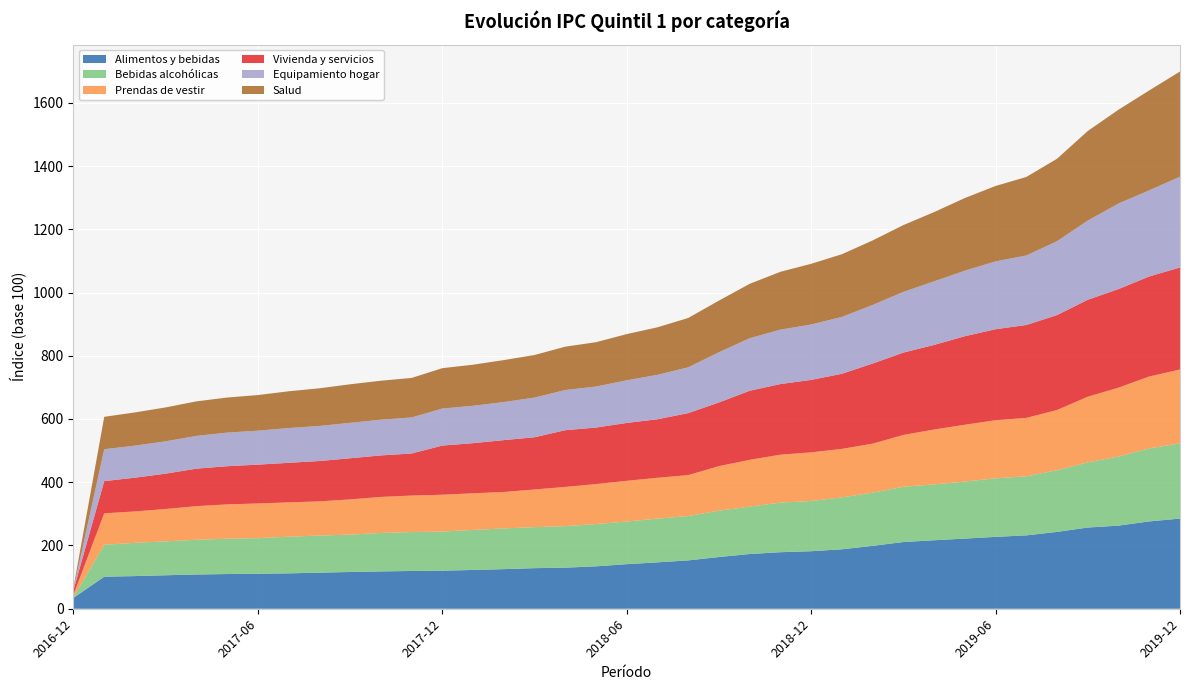

Reading right to left, extract all data points from this chart.

Alimentos y bebidas: 285.1	276.1	262.8	256.8	243.0	232.0	227.3	221.7	216.6	210.9	198.9	187.9	181.9	178.8	173.0	163.5	152.9	146.6	141.0	134.1	129.9	128.3	125.2	122.6	120.4	119.4	118.0	116.2	114.1	111.9	110.7	109.7	108.3	105.9	103.3	101.3	34.5
Bebidas alcohólicas: 238.0	230.8	218.5	205.9	195.0	186.8	185.2	180.3	176.6	174.9	168.2	164.2	158.9	156.7	149.9	146.6	140.3	138.4	134.8	133.6	131.4	129.7	128.8	126.6	123.7	123.1	121.7	118.2	117.4	115.8	112.6	111.7	109.8	107.3	105.1	101.0	2.2
Prendas de vestir: 233.4	227.6	217.8	207.7	190.5	184.7	183.6	179.7	173.6	163.9	155.0	153.3	153.7	151.6	148.0	140.8	129.4	129.1	128.8	126.5	124.0	119.1	115.3	115.9	116.4	115.4	113.8	111.4	108.0	108.7	109.7	108.5	106.3	102.3	99.3	99.4	8.0
Vivienda y servicios: 322.7	316.3	311.8	306.6	300.3	293.8	287.8	279.9	267.5	260.4	253.3	237.5	229.0	223.4	218.4	201.4	196.0	185.1	183.0	178.7	179.3	165.2	164.0	158.4	155.4	133.0	131.3	130.0	127.6	125.1	122.8	120.8	118.6	111.8	106.7	101.8	14.2
Equipamiento hogar: 287.0	272.3	270.5	250.5	233.4	219.8	214.4	207.3	201.0	191.9	185.1	179.9	175.2	172.0	166.1	158.8	144.8	140.4	134.8	129.7	127.0	125.5	120.3	118.2	117.1	113.9	112.9	112.0	110.9	110.0	107.4	106.2	103.5	102.3	101.3	100.9	4.1
Salud: 332.7	315.9	296.7	283.3	260.9	248.3	238.5	229.7	219.0	211.2	204.1	198.2	192.0	183.0	172.0	163.3	156.1	150.4	146.1	140.2	137.2	134.7	132.8	129.9	127.7	125.0	123.4	121.9	119.1	116.3	112.7	111.0	109.3	107.2	105.1	102.5	4.2